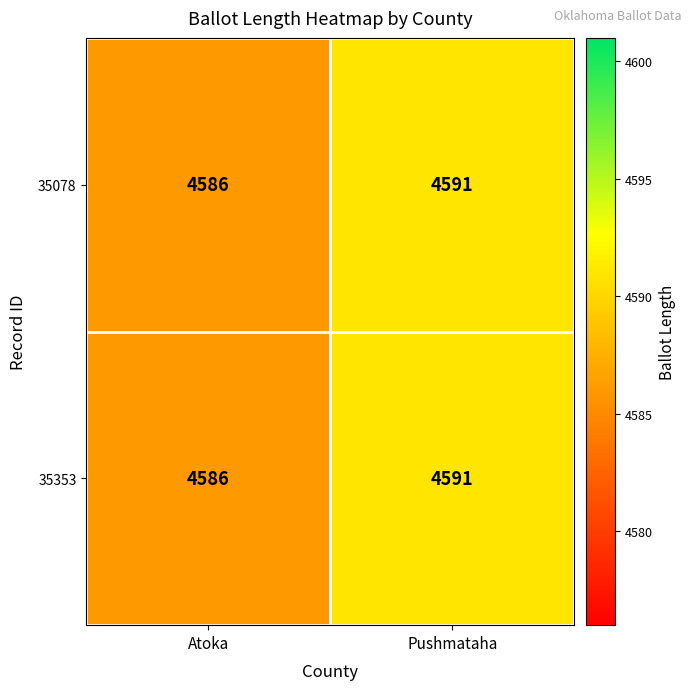

Which category has the lowest value across all series?

Atoka